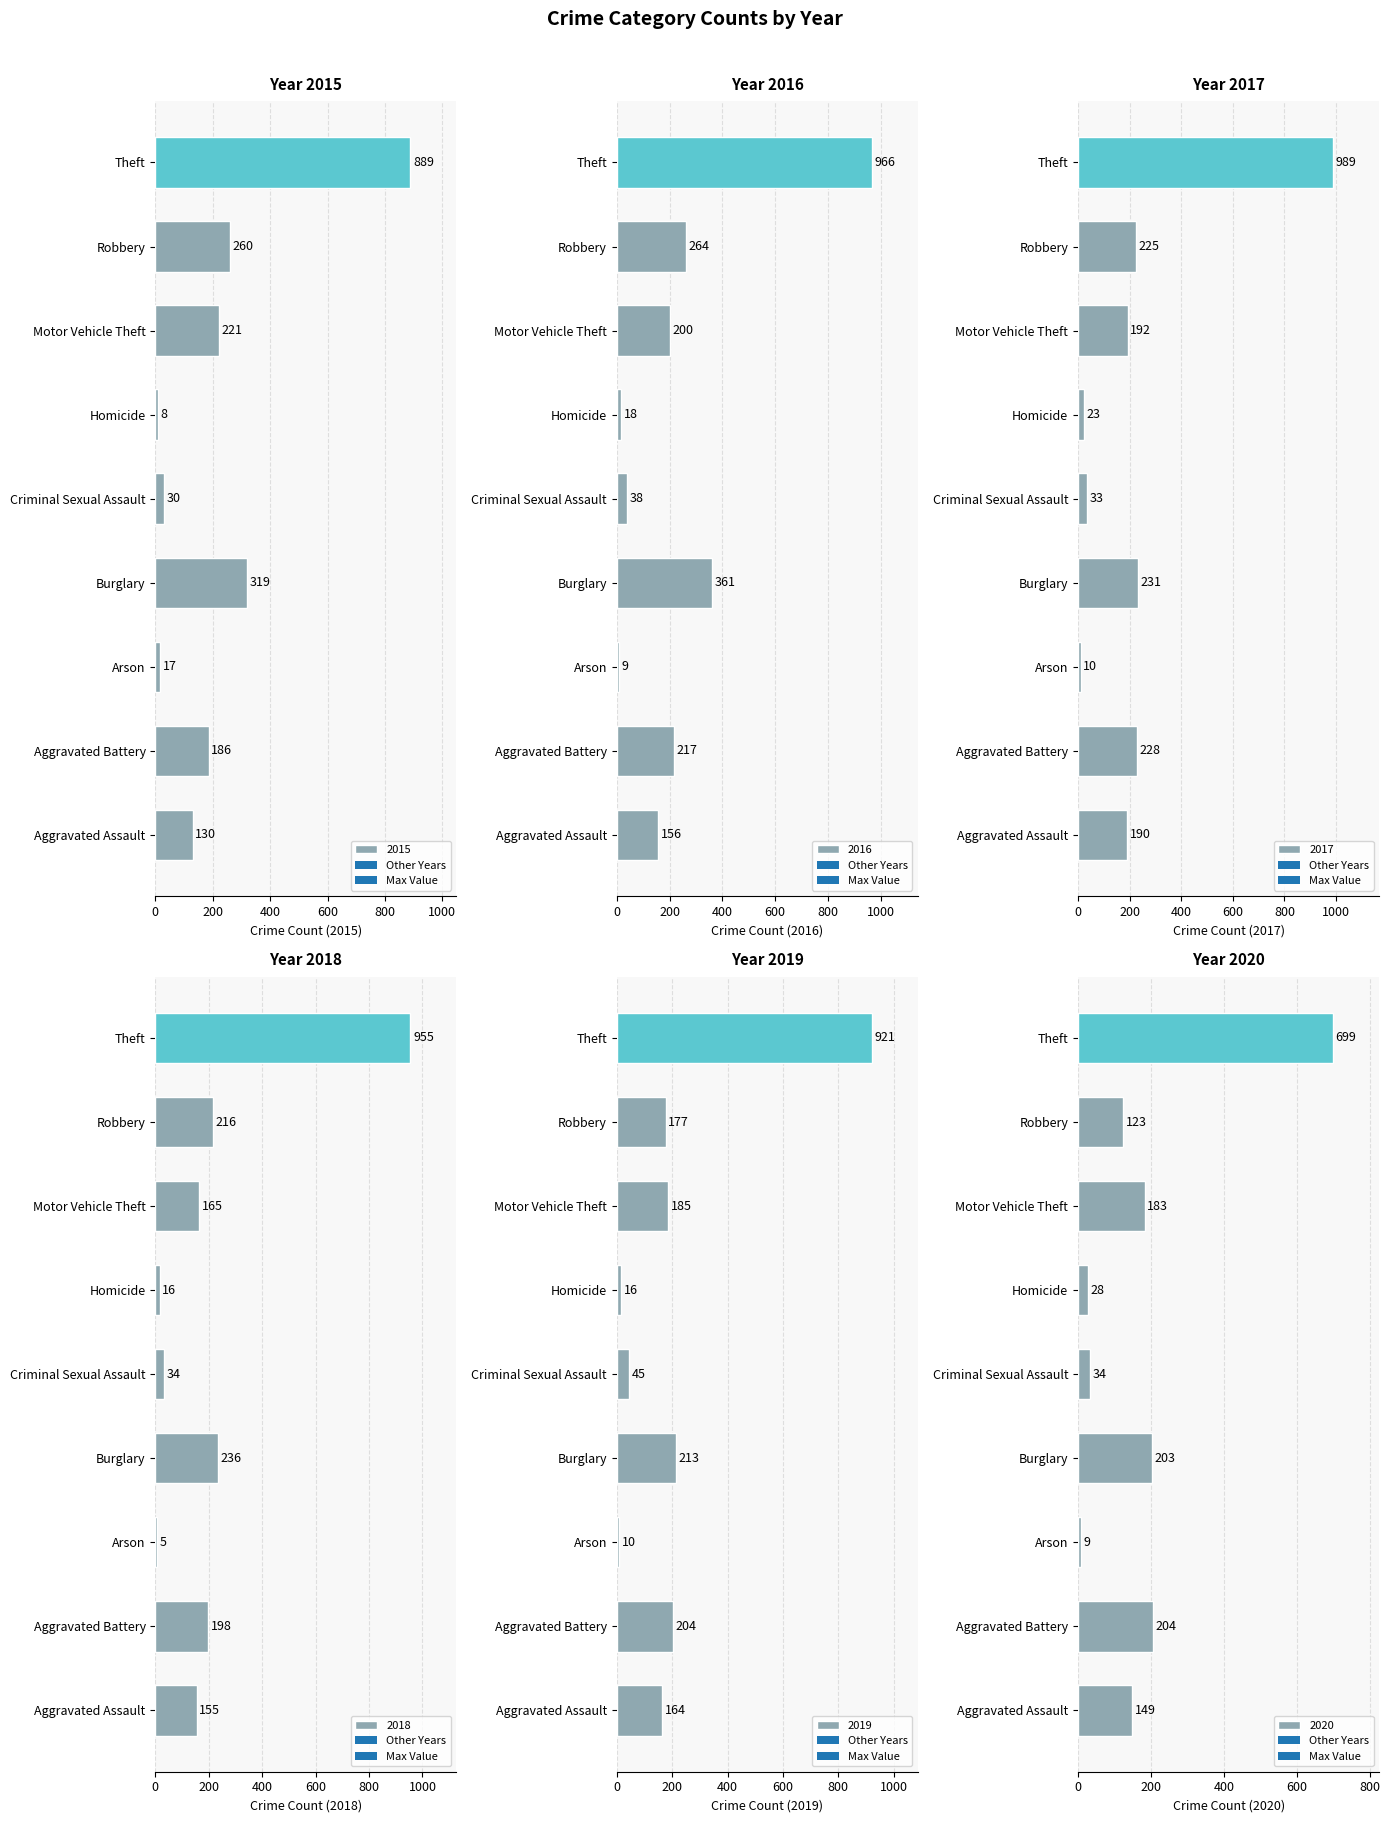

Between Aggravated Assault and Aggravated Battery, which series saw the biggest shift?

2016